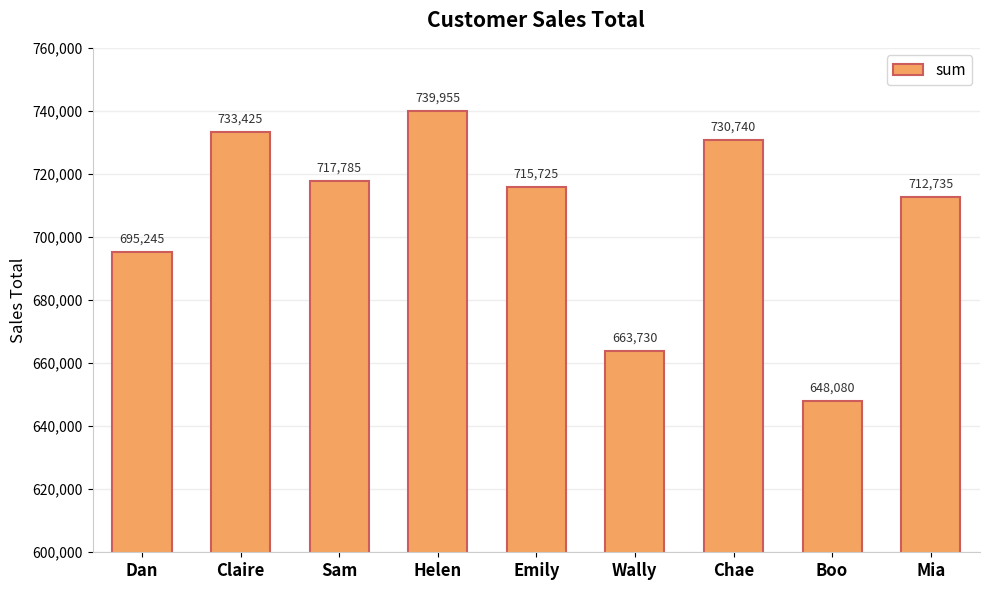

Where does the data first go above 715725?

Claire